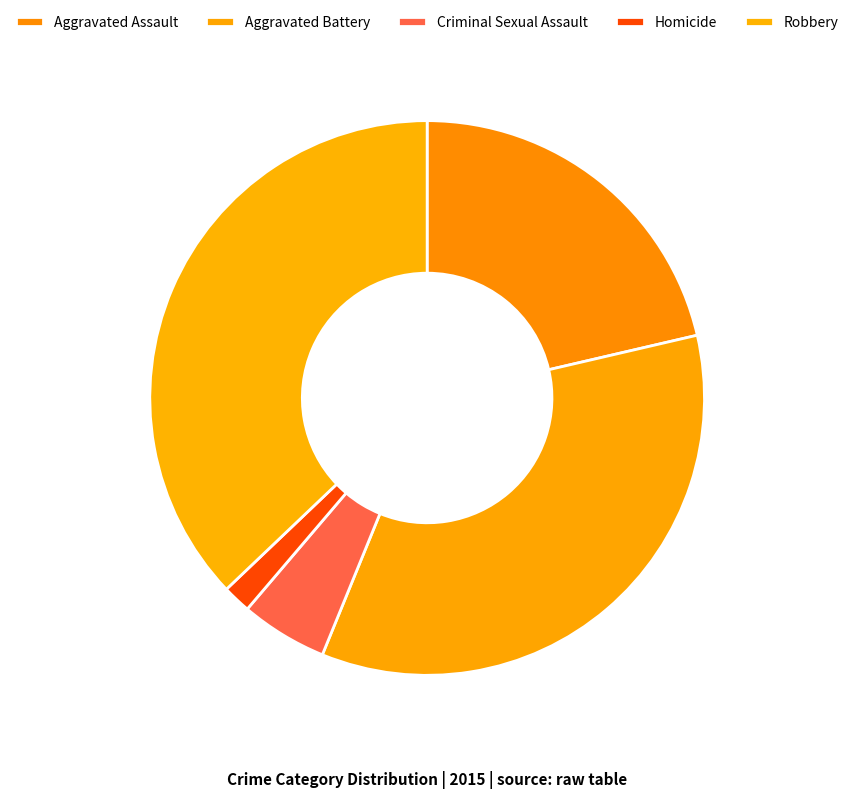

To the nearest percent, what percentage of the pie is Criminal Sexual Assault?

5%